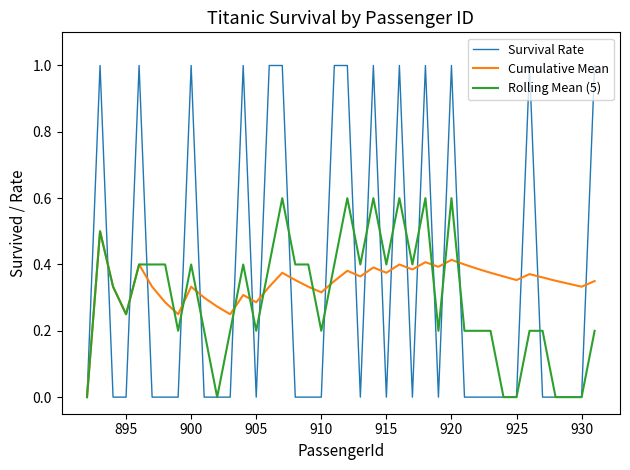

Rank the series by their maximum value, from lowest to highest.

Cumulative Mean, Rolling Mean (5), Survival Rate